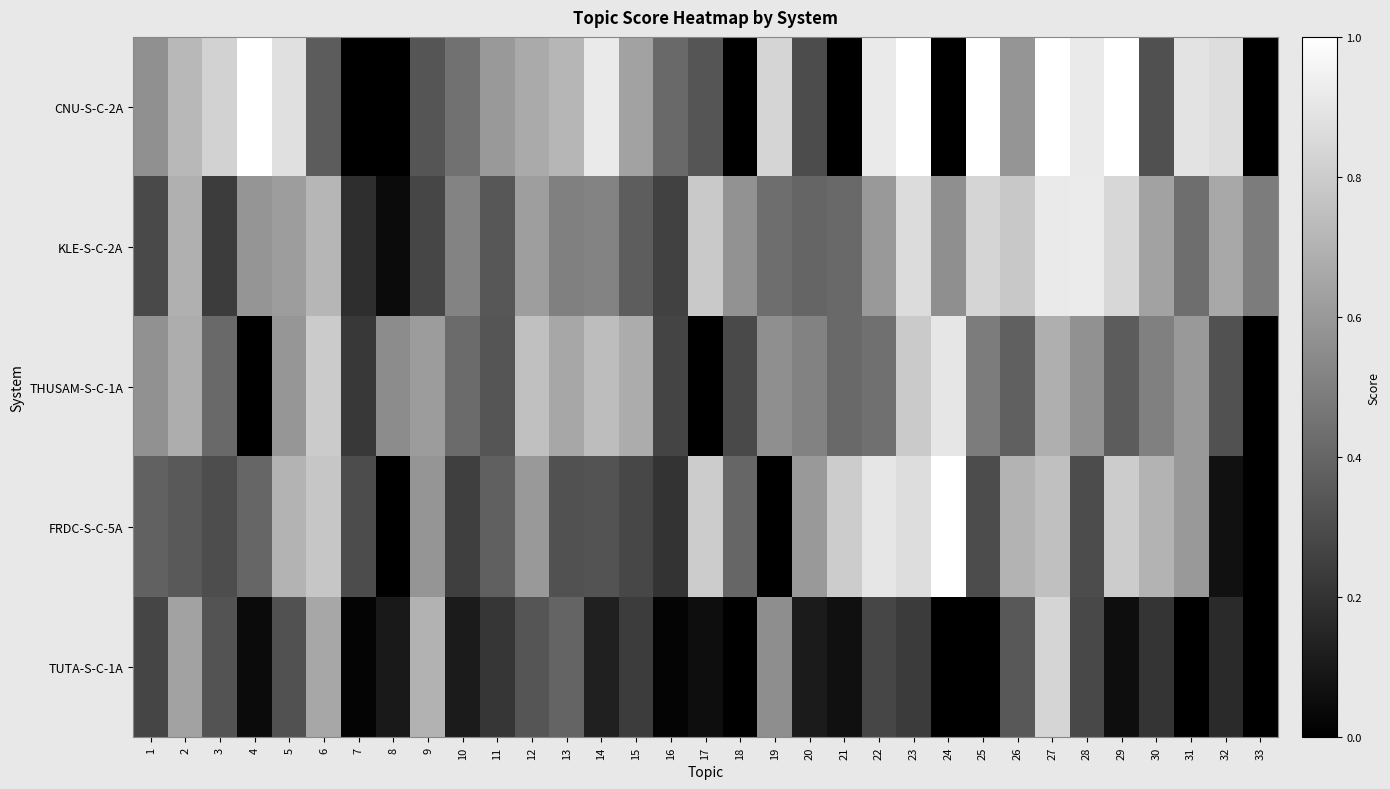

Rank the series at 3 from highest to lowest value.

CNU-S-C-2A, THUSAM-S-C-1A, TUTA-S-C-1A, FRDC-S-C-5A, KLE-S-C-2A